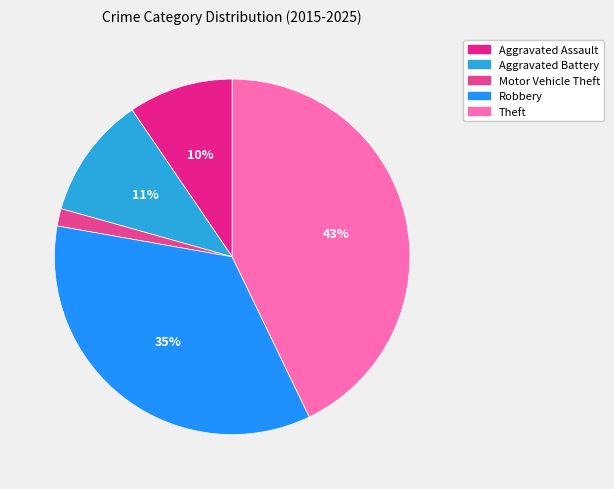

Which category has the smallest portion of the pie?

Motor Vehicle Theft